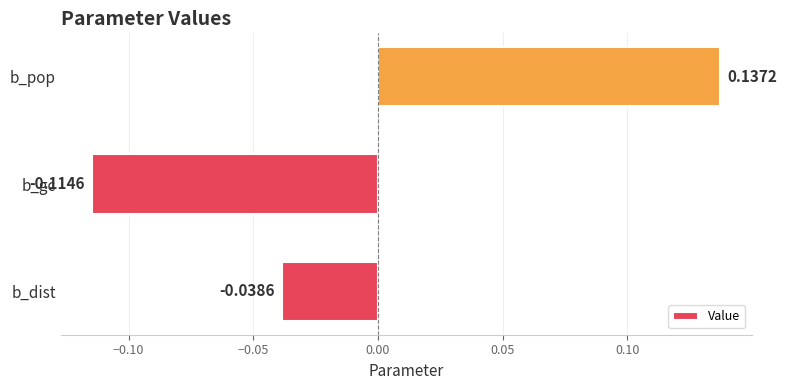

What is the difference between the maximum and minimum values?

0.3